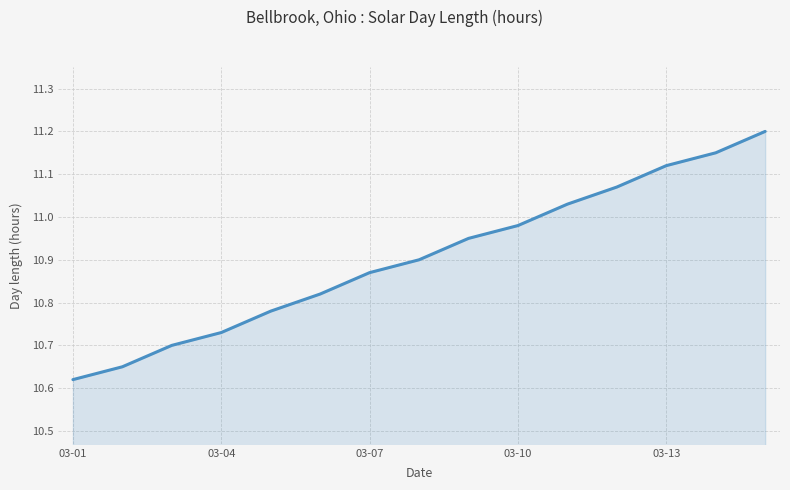

What is the difference between the maximum and minimum values?

0.6